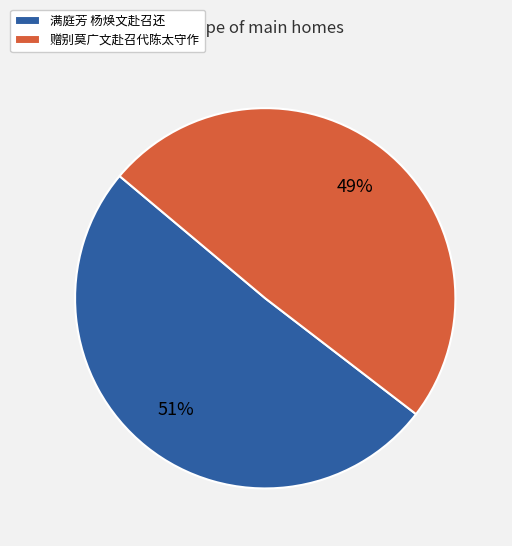

How many segments does this pie chart have?

2